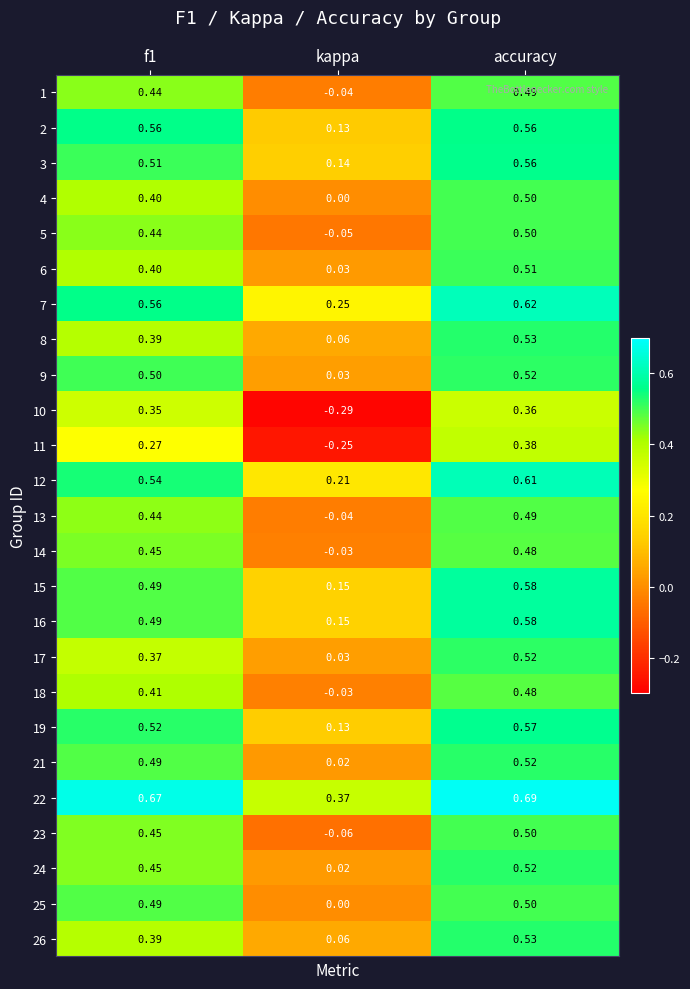

Is the value of 18 at kappa greater than the value of 4 at f1?

No